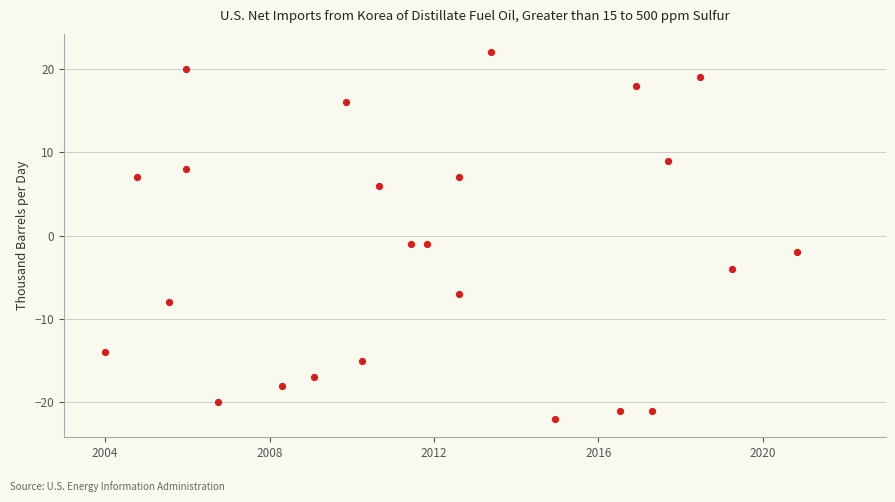

What is the range of Y values (max minus min)?

44